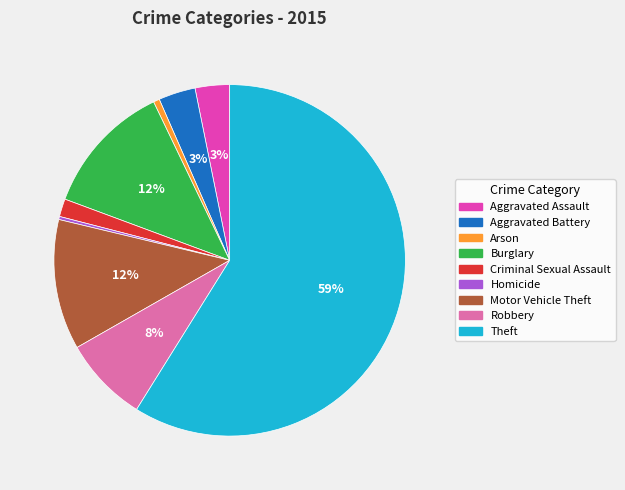

The Arson slice represents 7% of the pie. True or false?

False